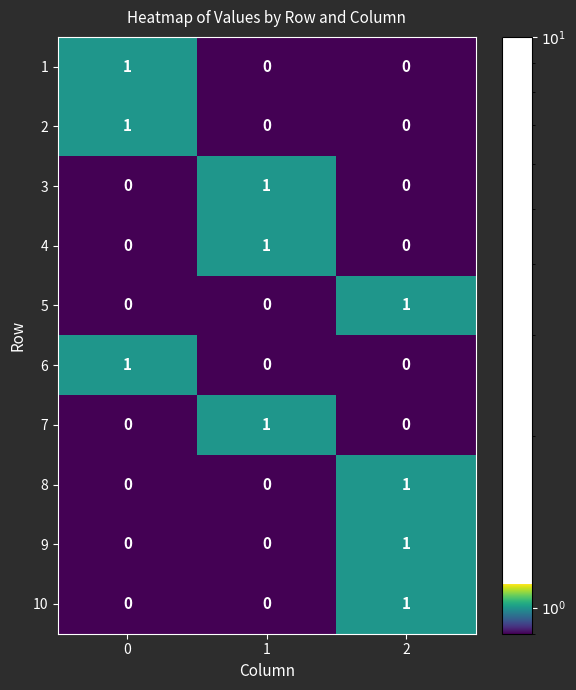

What is the total value across all series at 0?

3